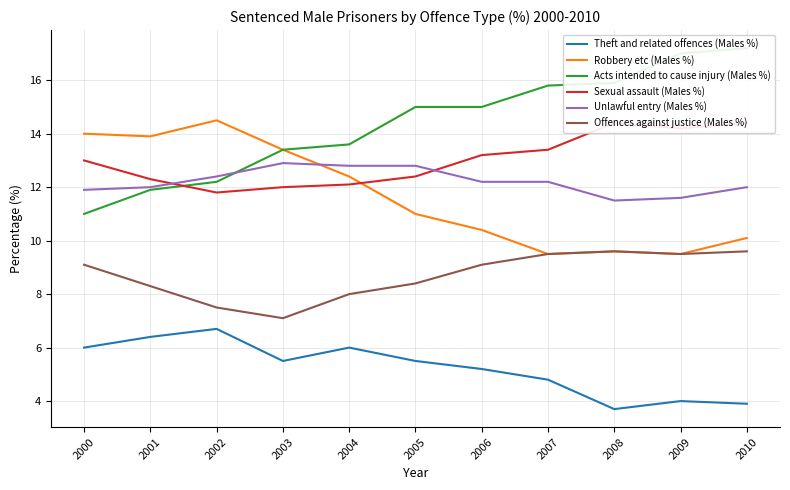

Does the chart display data point markers on the line(s)?

No